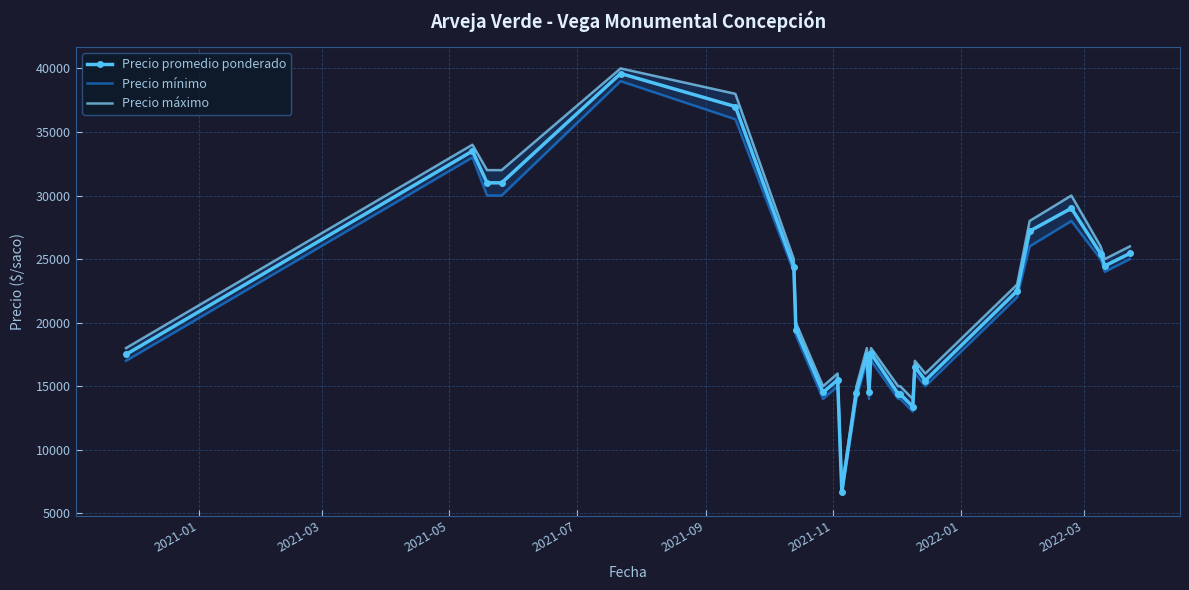

Rank the series by their average value, from highest to lowest.

Precio máximo, Precio promedio ponderado, Precio mínimo